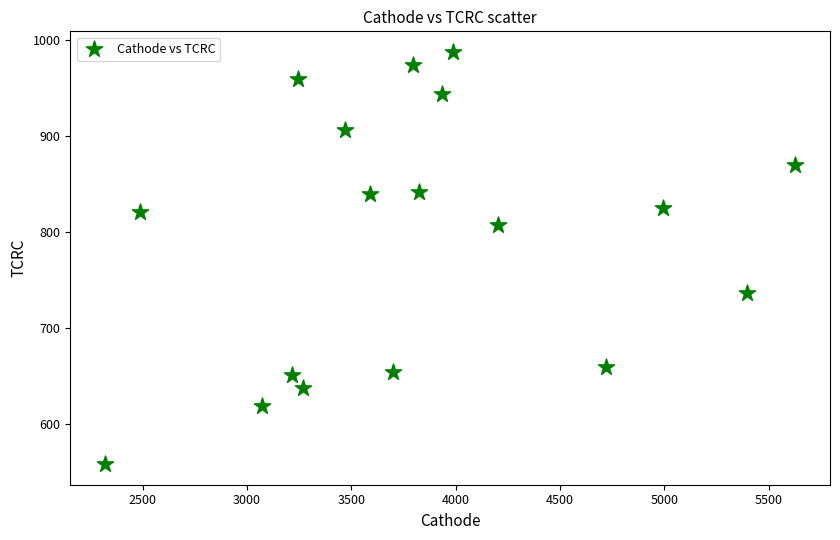

What is the range of Y values (max minus min)?

429.5